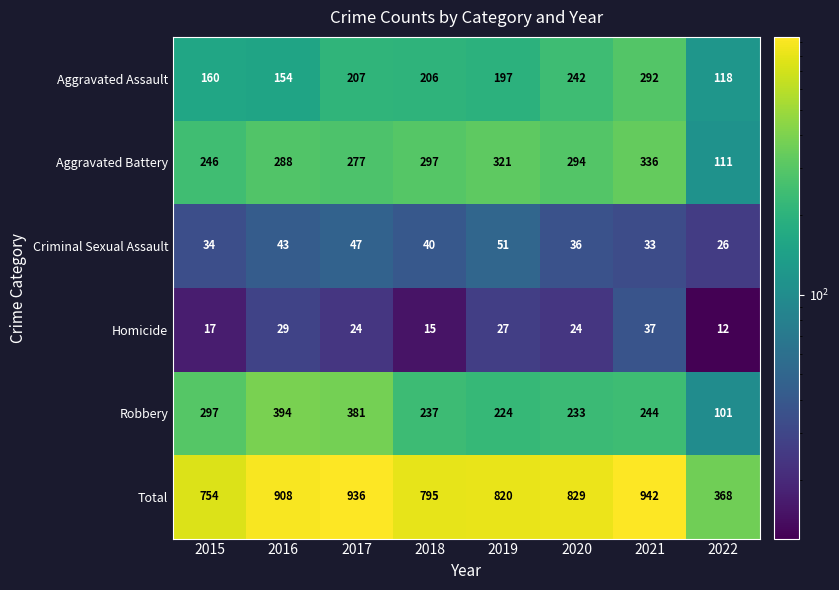

What is the highest value of the Robbery series?

394